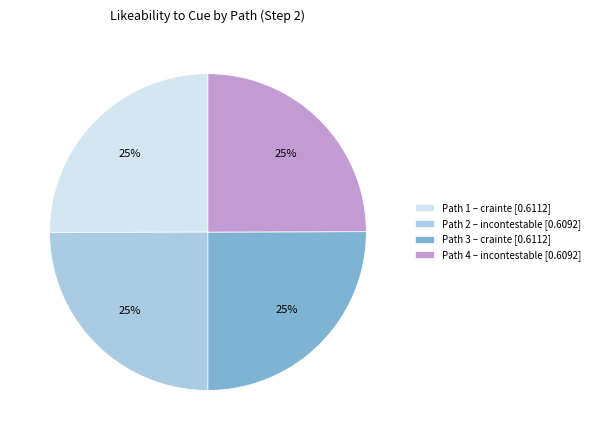

Is it true that Path 4 – incontestable [0.6092] is 12% of the pie?

False